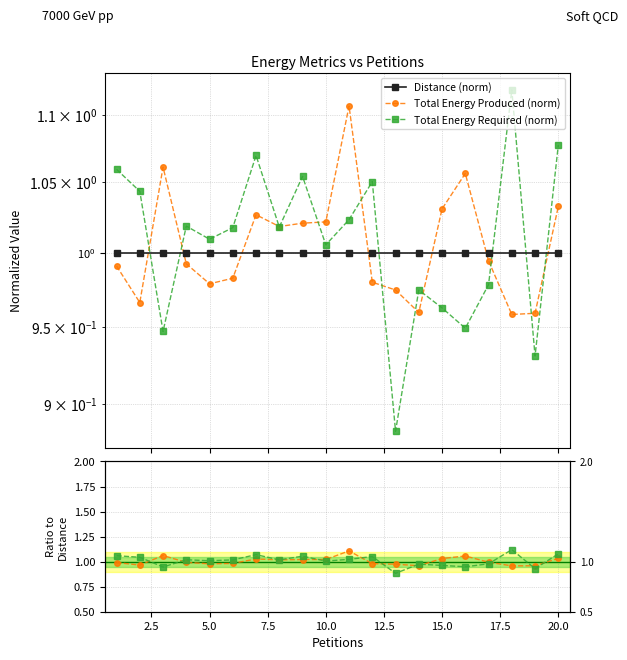

How many times do Total Energy Required (norm) and Total Energy Produced (norm) cross each other?

12